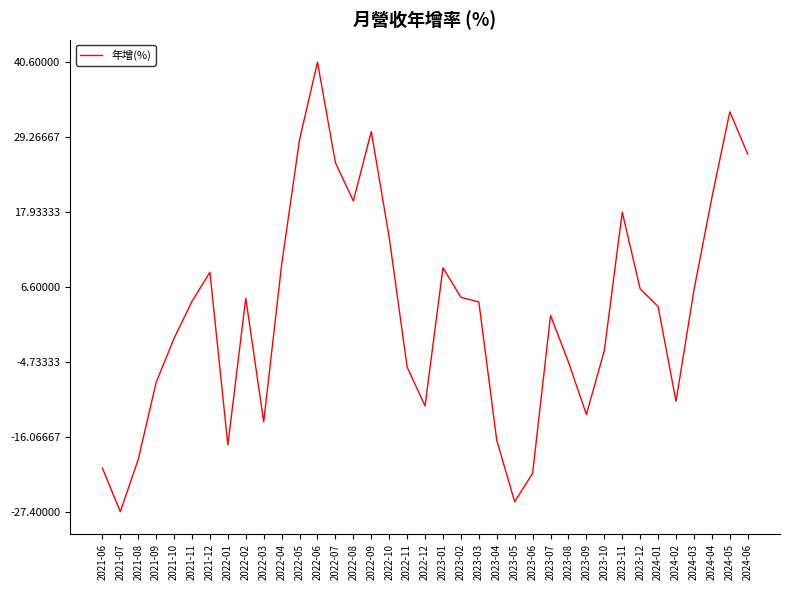

Between 2021-08 and 2023-05, which is larger?

2021-08